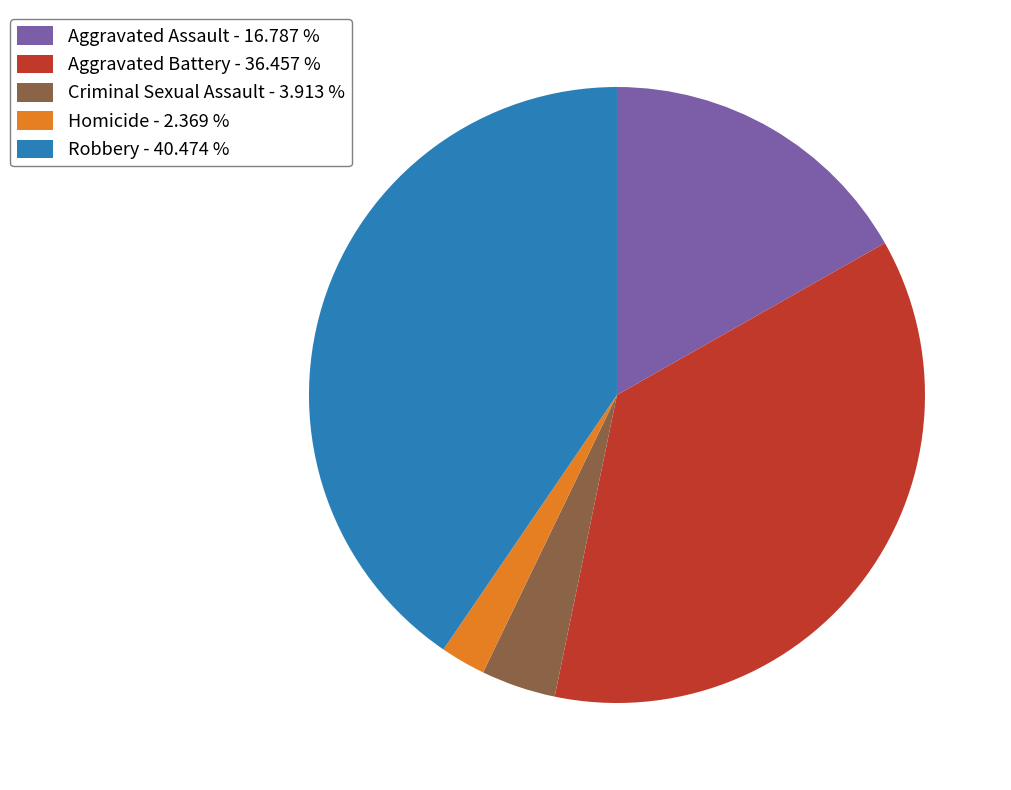

Combined, do Aggravated Battery - 36.457 % and Robbery - 40.474 % account for over 50%?

Yes